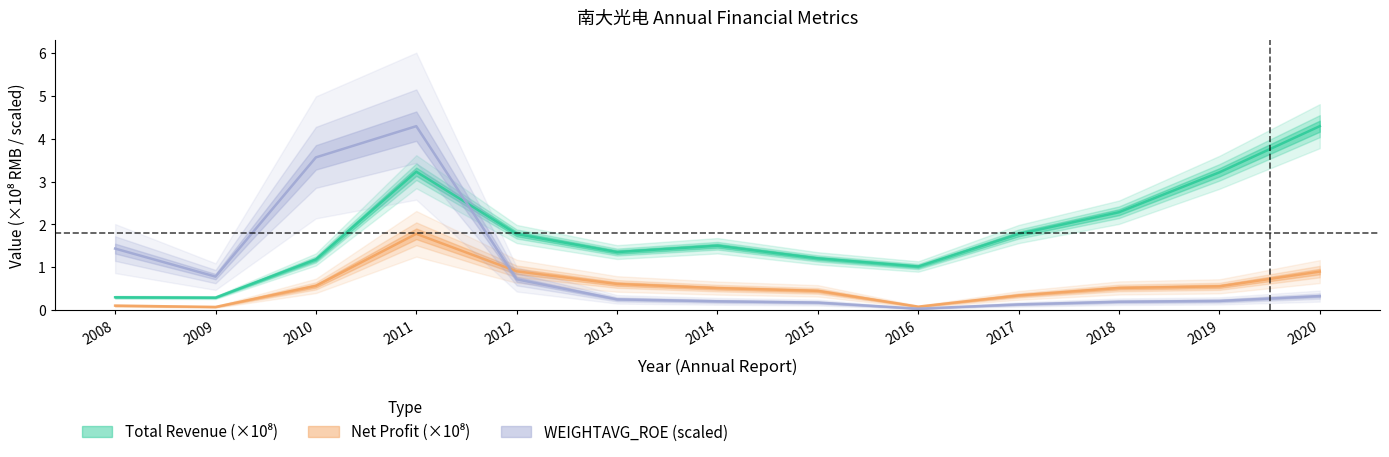

Between which two adjacent categories do TOTAL_OPERATE_INCOME and WEIGHTAVG_ROE first intersect?

2011 and 2012